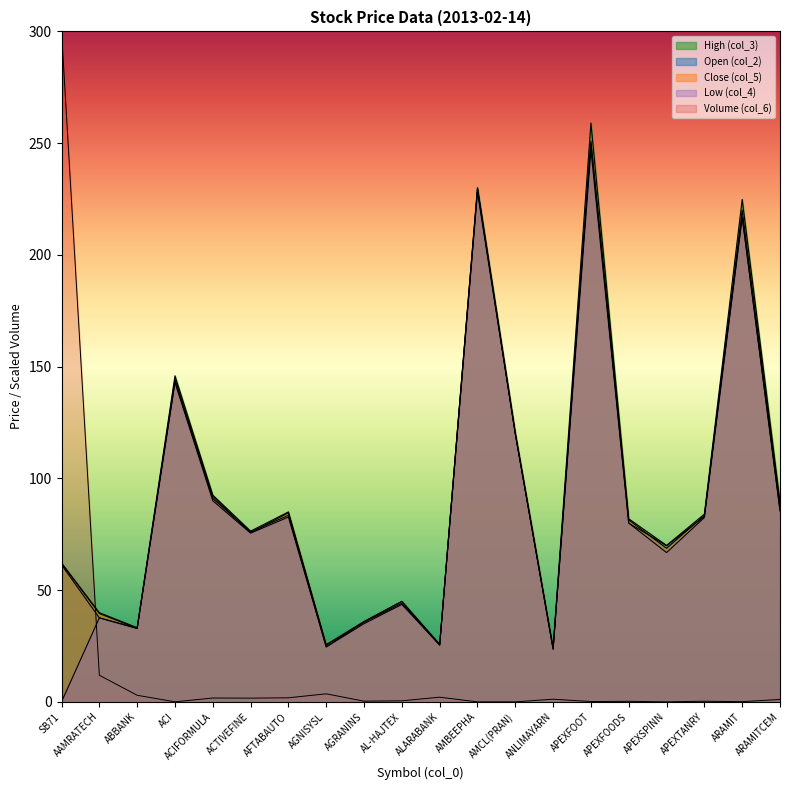

Between AGNISYSL and AFTABAUTO, which is larger?

AGNISYSL